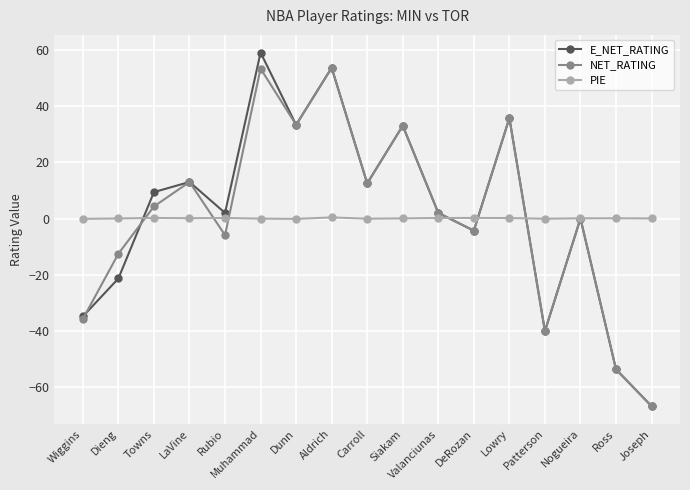

True or false: E_NET_RATING and NET_RATING cross at least once.

True